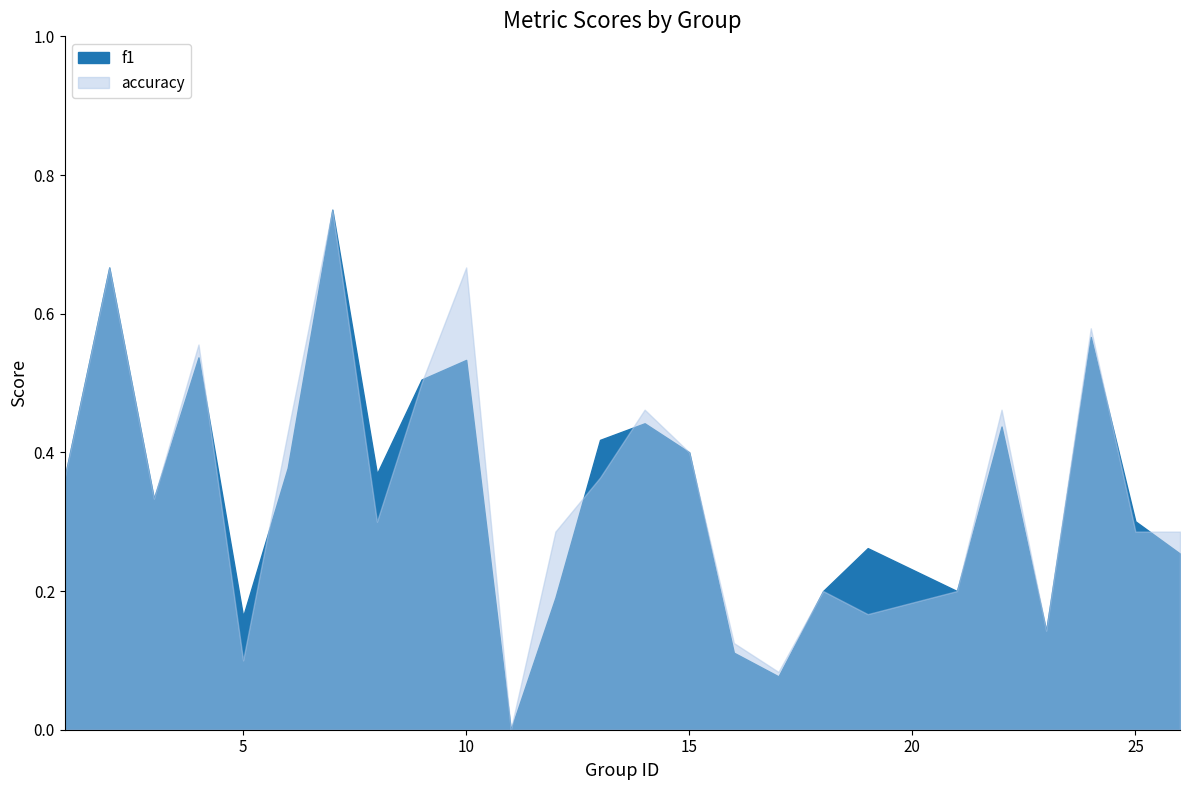

Where is accuracy nearest to the value 0?

11